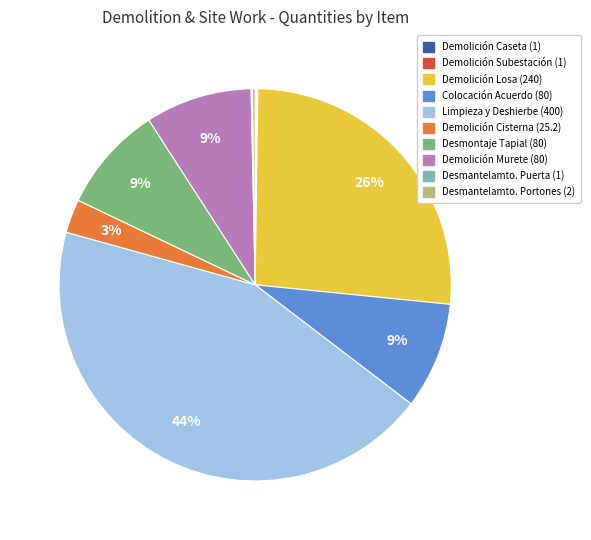

To the nearest percent, what is the difference between the largest and smallest slice percentages?

44%